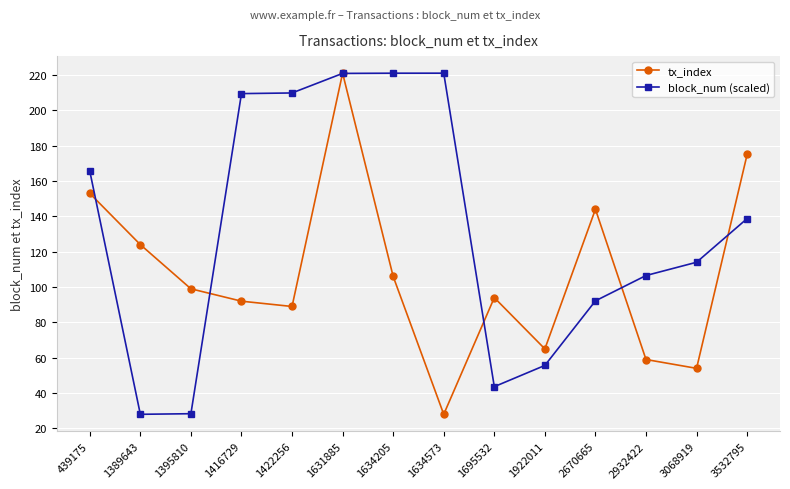

The value of tx_index at 3532795 is 175.0. True or false?

True